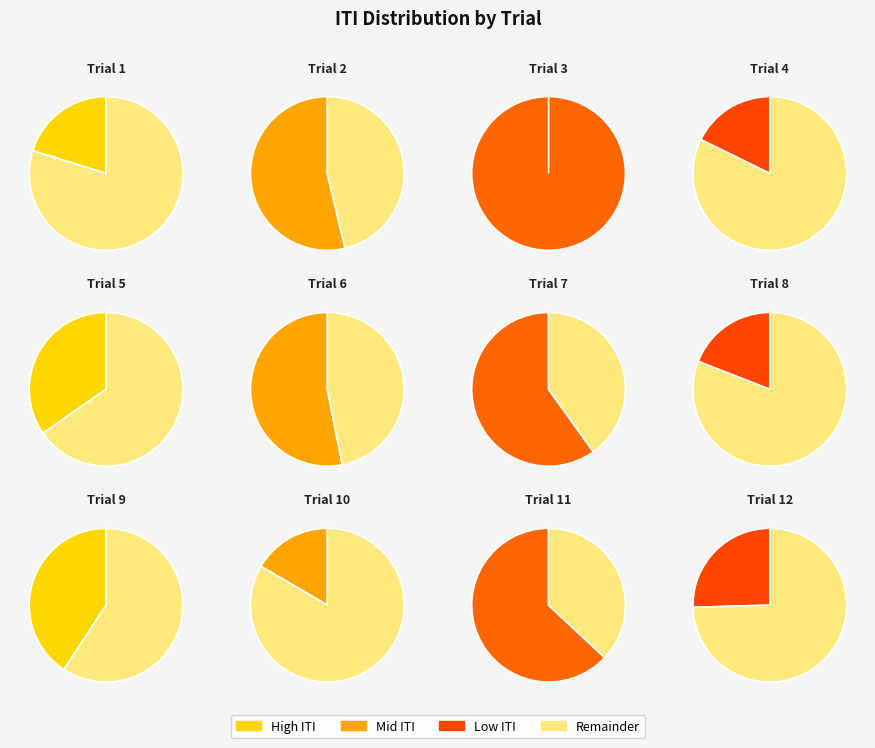

Count the number of slices in the pie.

12